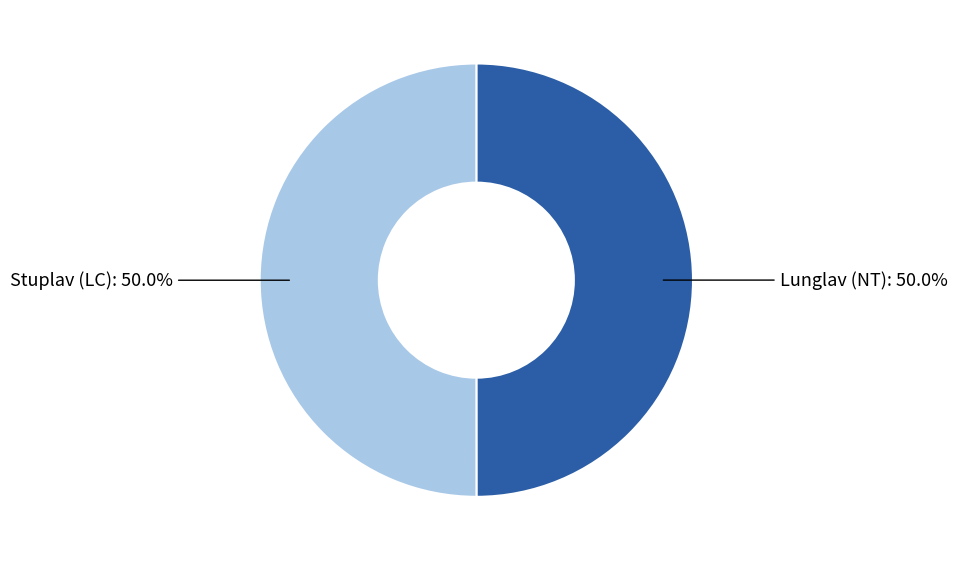

How many segments does this pie chart have?

2